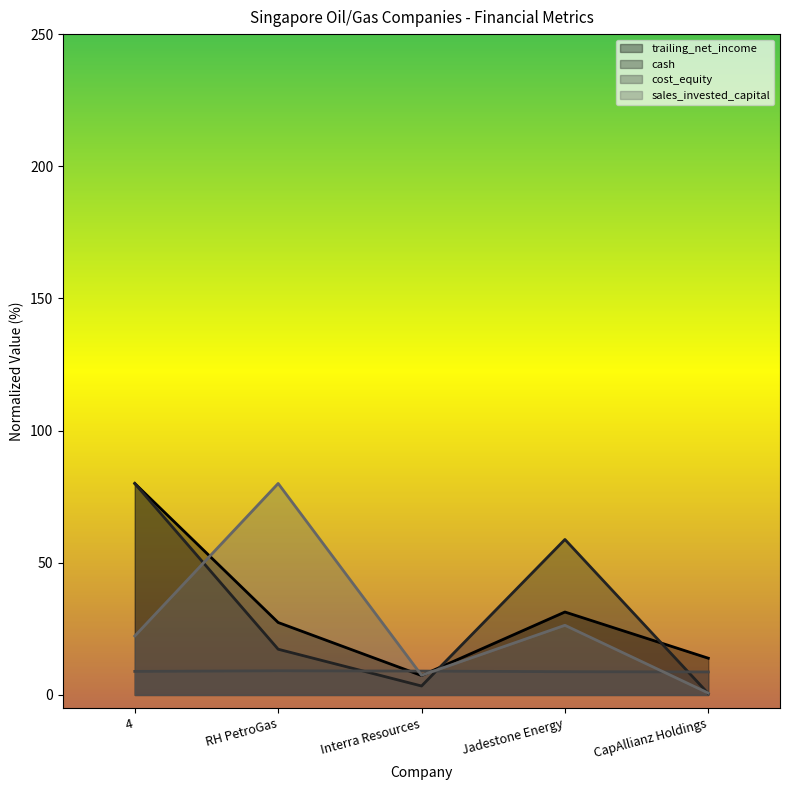

Which series has the largest total across all categories?

trailing_net_income